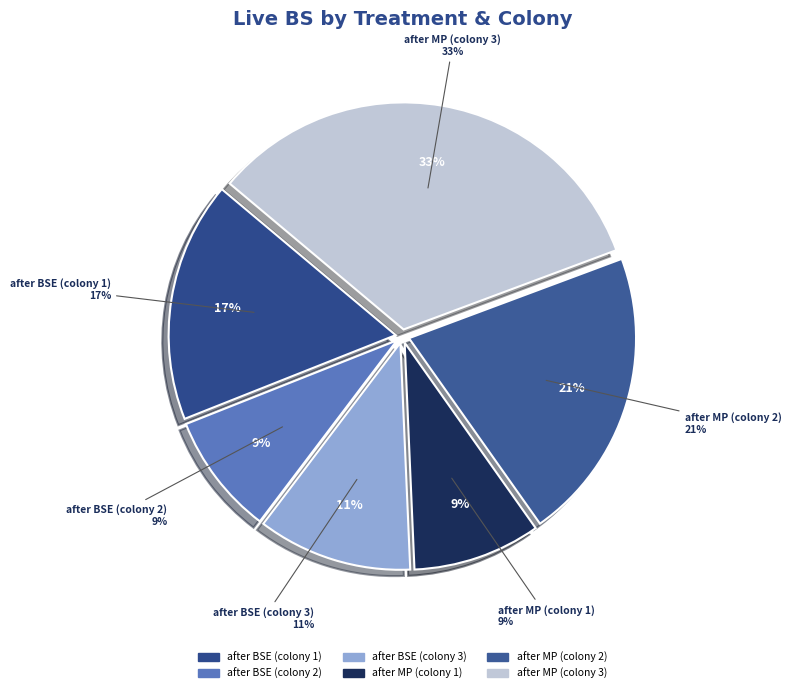

To the nearest percent, what portion does after MP (colony 2) represent?

21%